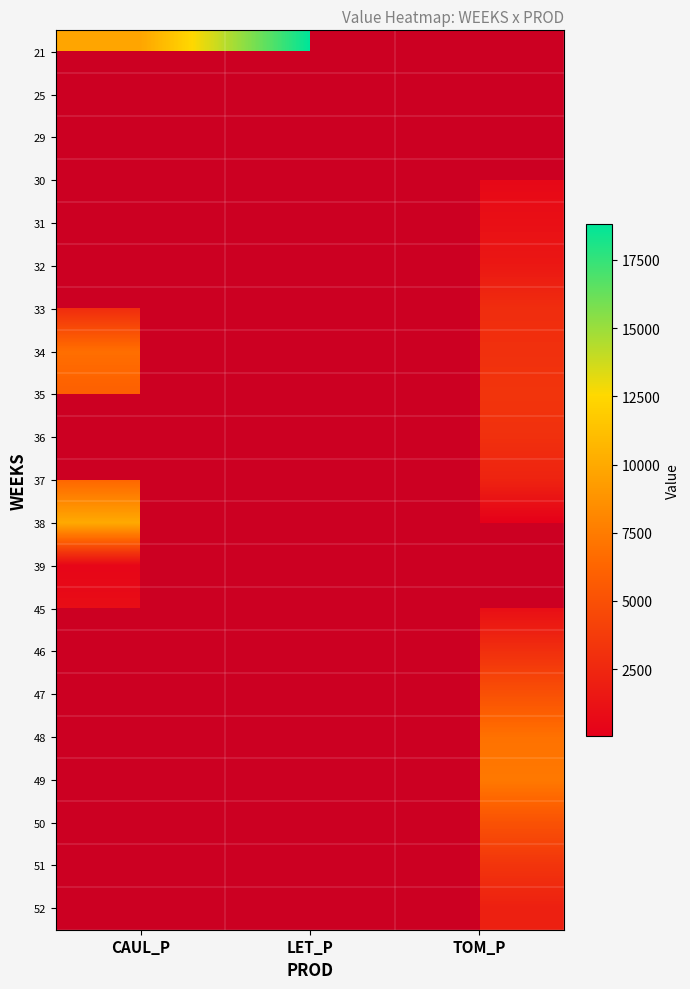

Rank the series by their maximum value, from highest to lowest.

21, 25, 29, 30, 32, 34, 36, 38, 37, 35, 31, 33, 45, 46, 47, 48, 49, 50, 51, 52, 39